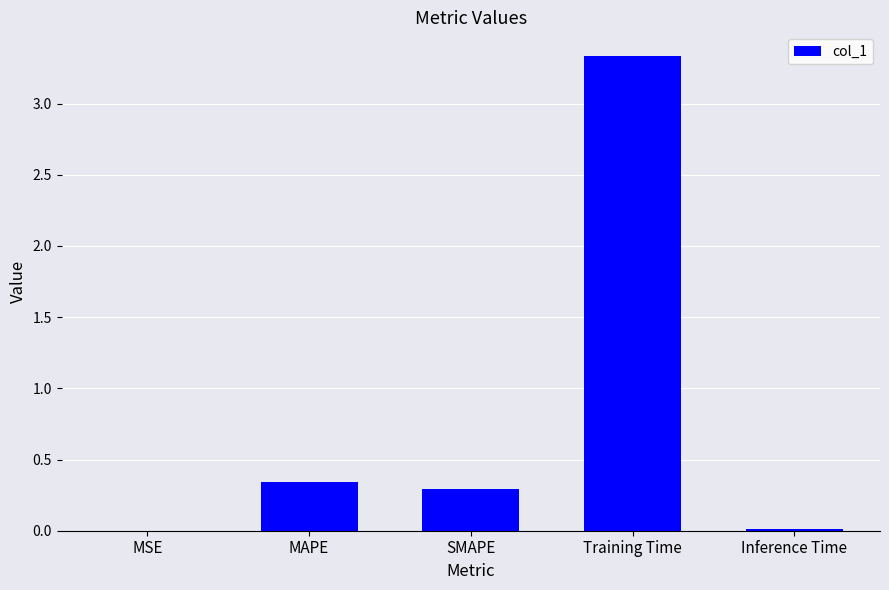

What is the maximum value shown in the chart?

3.3